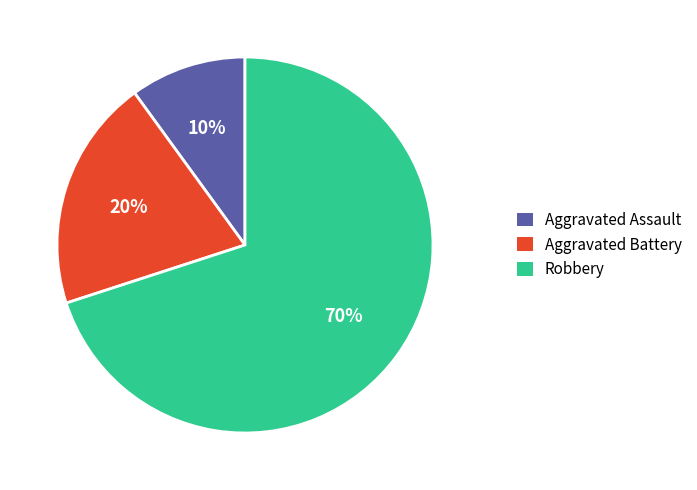

To the nearest percent, what percentage of the pie is Robbery?

70%